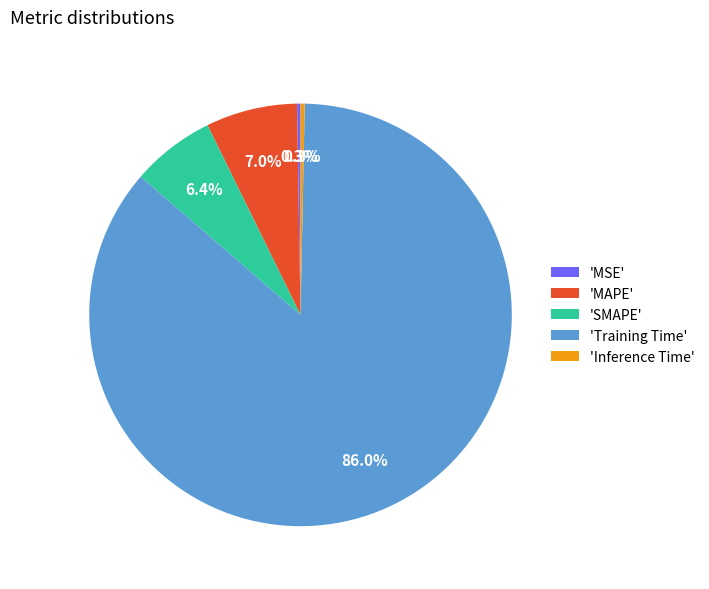

Do 'Inference Time' and 'Training Time' together represent more than half of the pie?

Yes